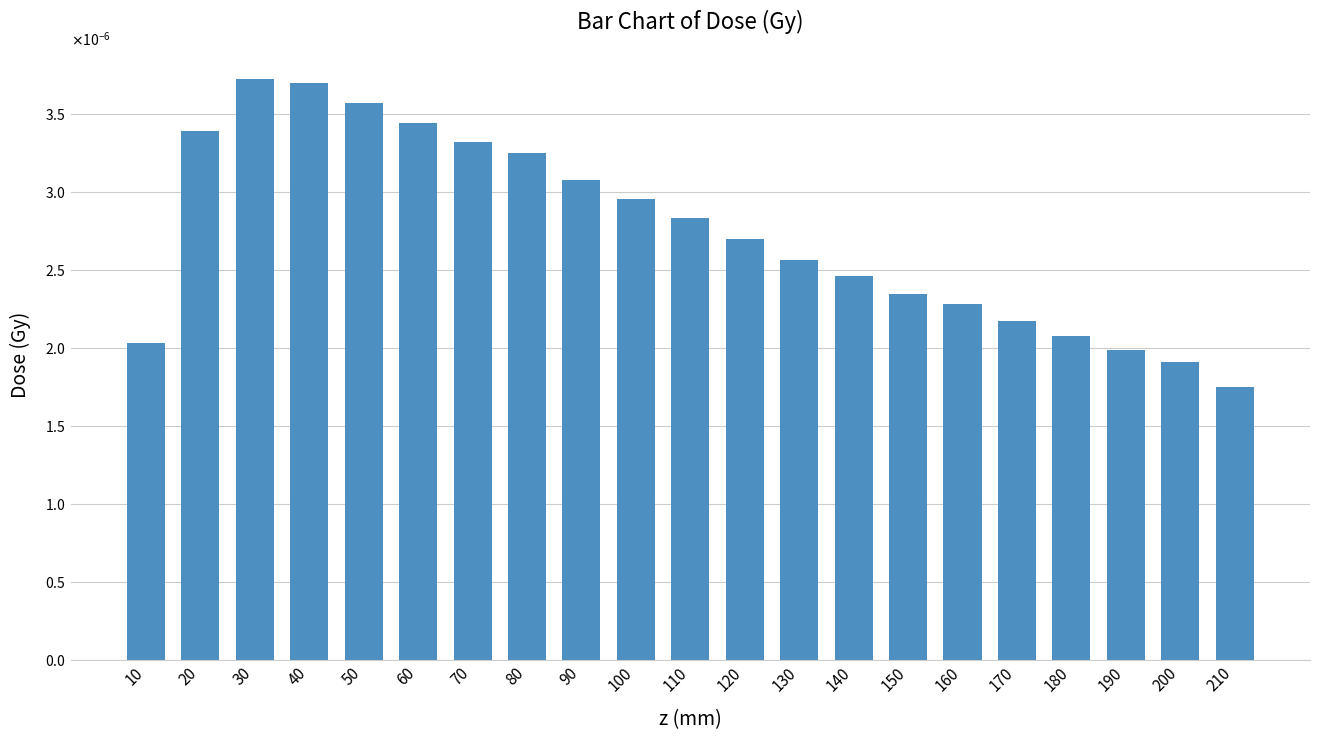

Are the bars horizontal?

No